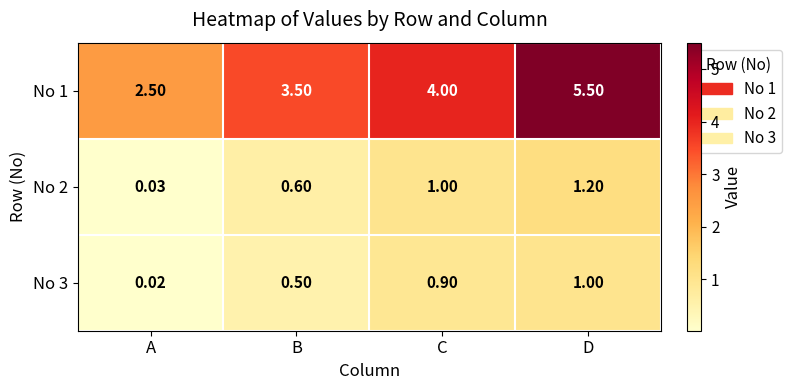

How many distinct data groups are displayed?

3